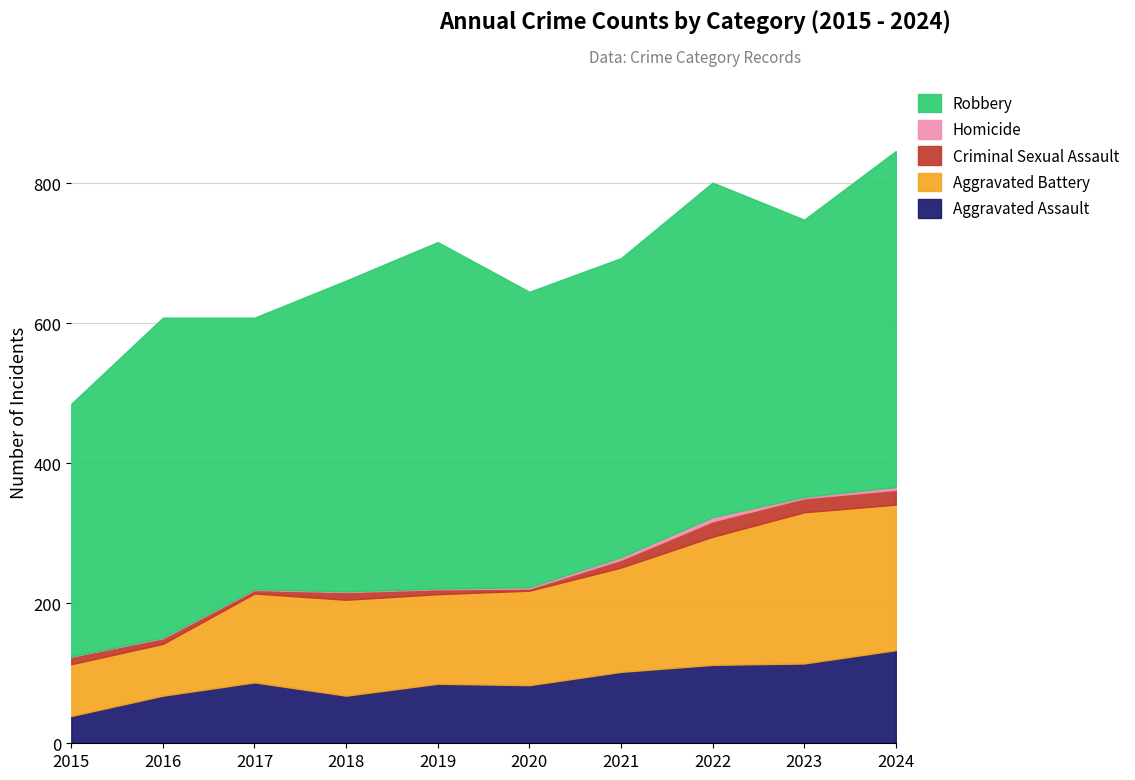

How many lines are shown in the chart?

5